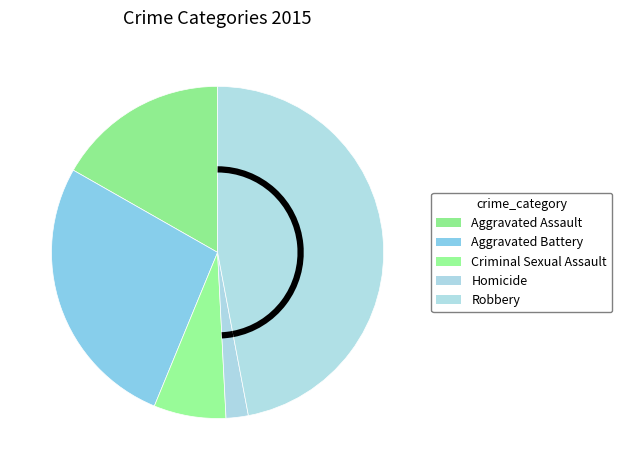

To the nearest percent, what is the combined percentage of Robbery and Aggravated Assault?

64%